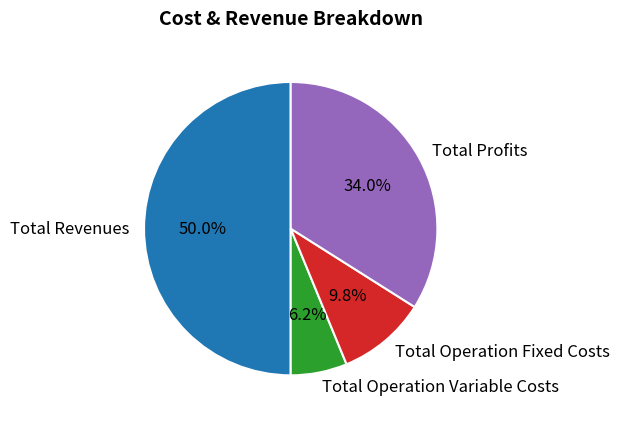

How much of the chart is everything except Total Operation Fixed Costs?

90.2%